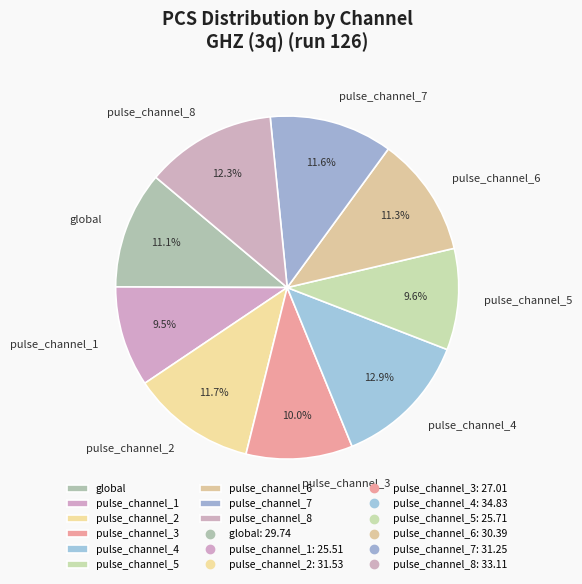

Do pulse_channel_2 and pulse_channel_6 together represent more than half of the pie?

No